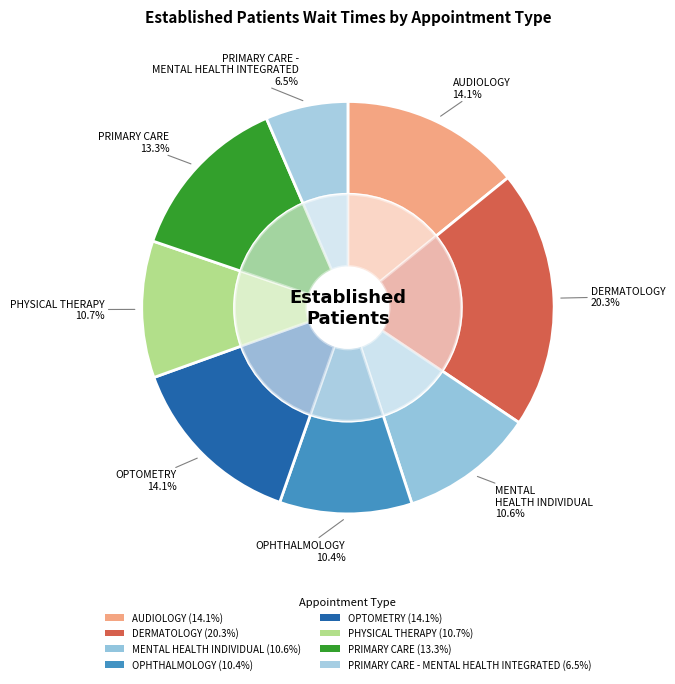

Do OPHTHALMOLOGY and OPTOMETRY together represent more than half of the pie?

No